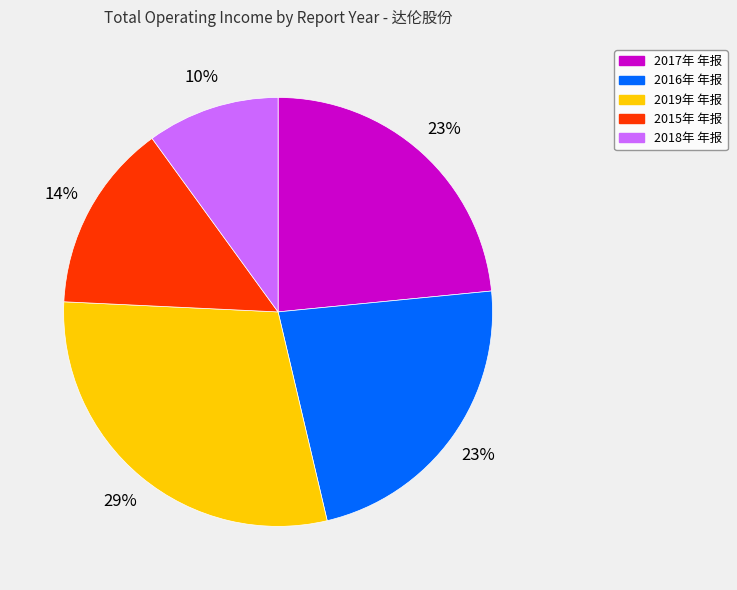

What is the ratio of the value at 2016年 年报 to the value at 2015年 年报?

1.6